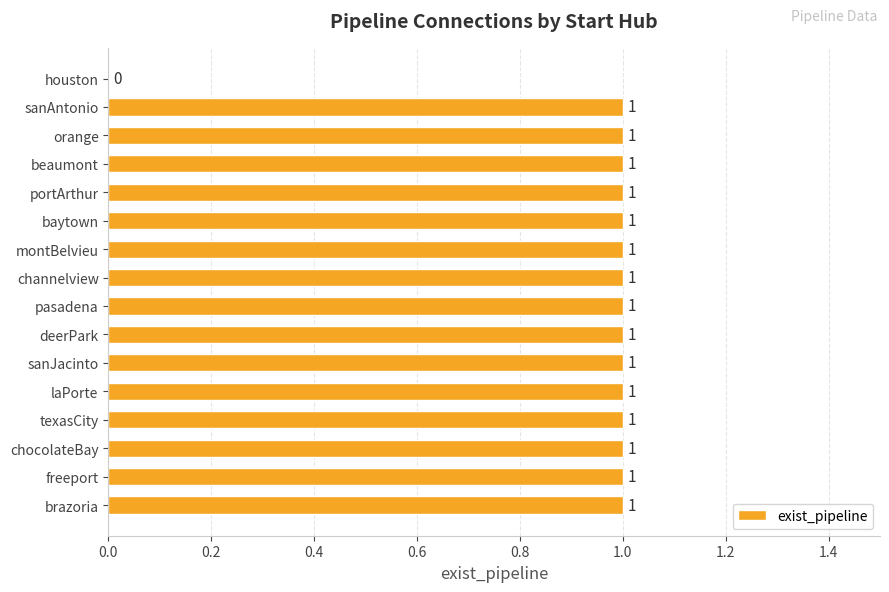

What is the sum of all values?

15